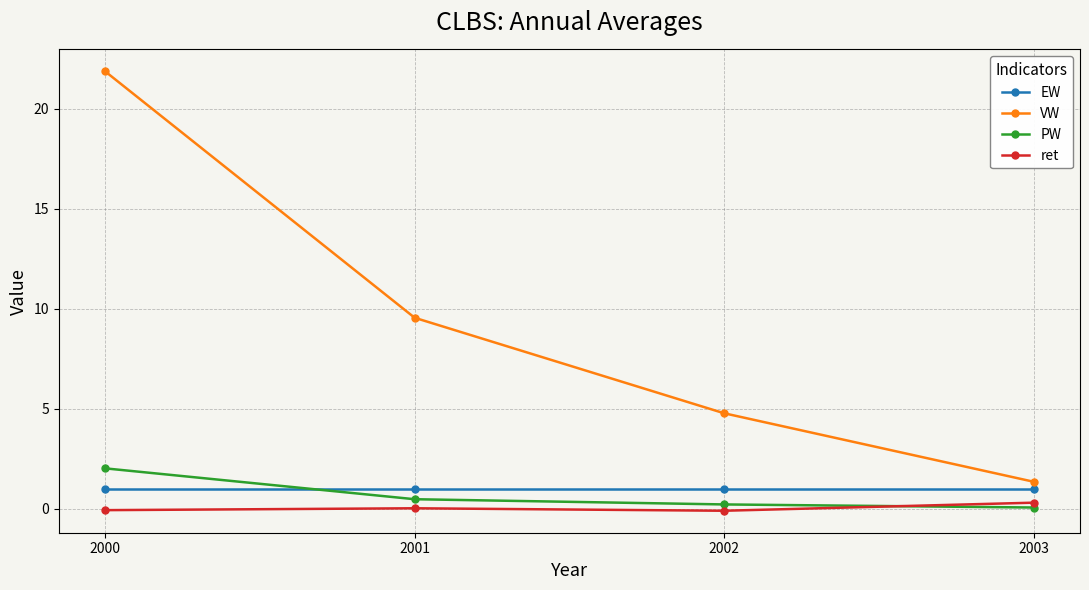

What is the difference between the second highest and minimum values in the PW series?

0.4